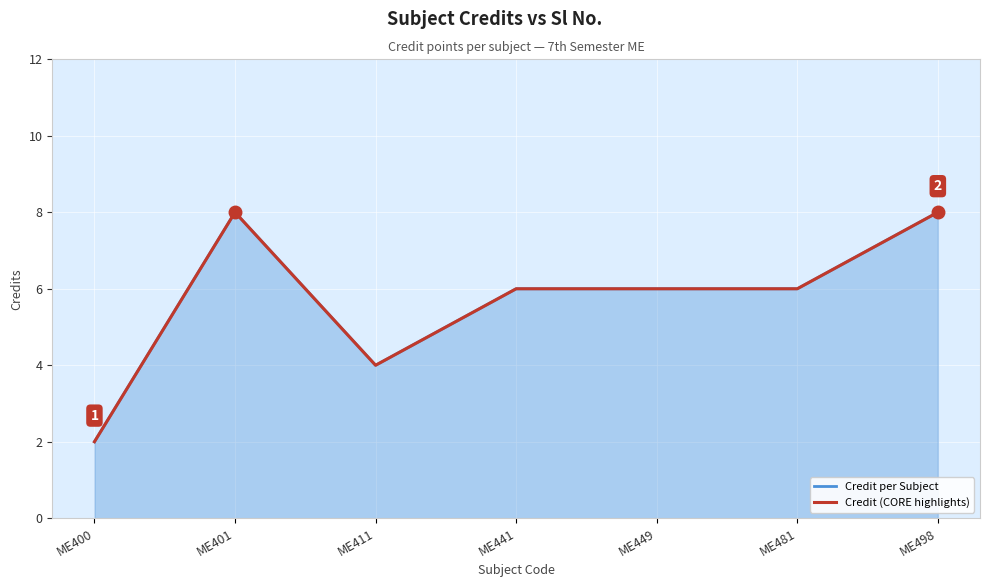

In Credit per Subject, how many points are lower than both neighbors (excluding endpoints)?

1